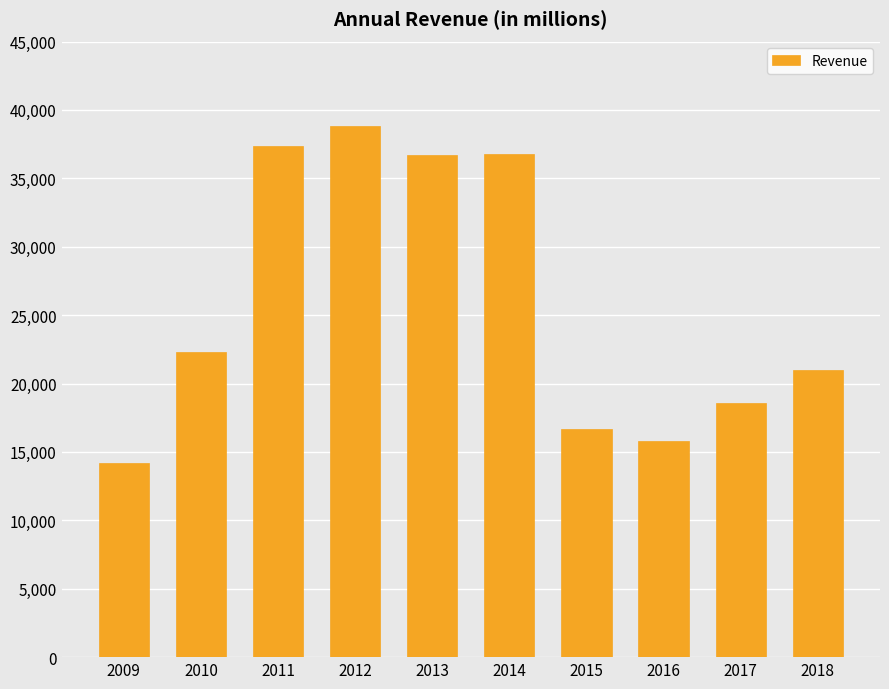

What is the change in value from 2009 to 2016?

+1605